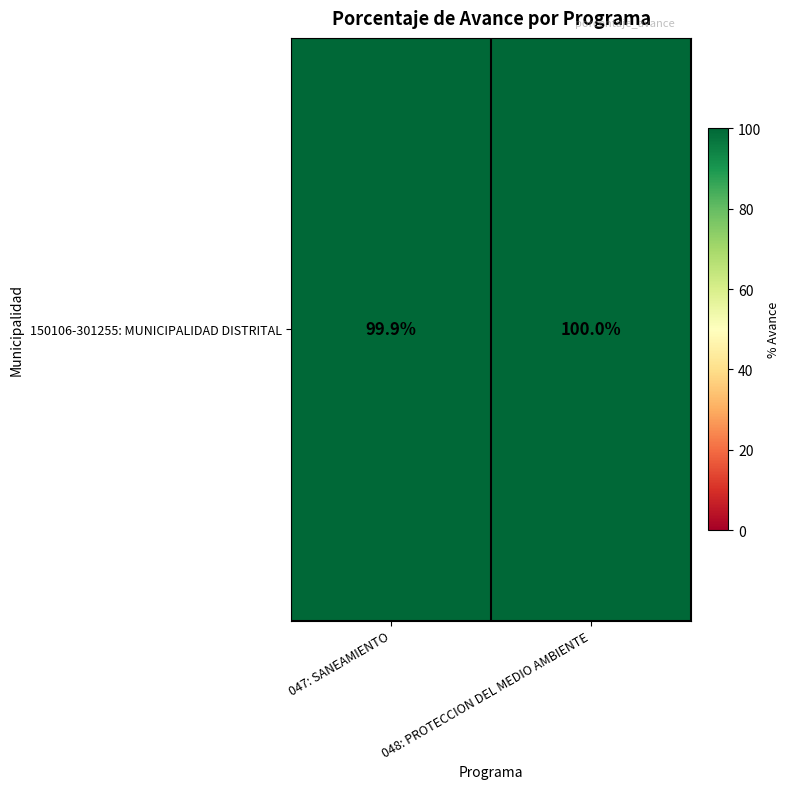

Which has a higher value, 047: SANEAMIENTO or 048: PROTECCION DEL MEDIO AMBIENTE?

048: PROTECCION DEL MEDIO AMBIENTE